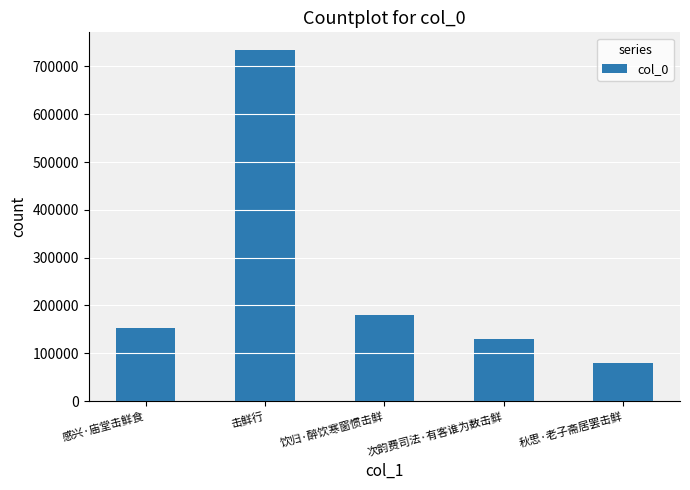

What is the change in value from 击鲜行 to 秋思·老子斋居罢击鲜?

-654462